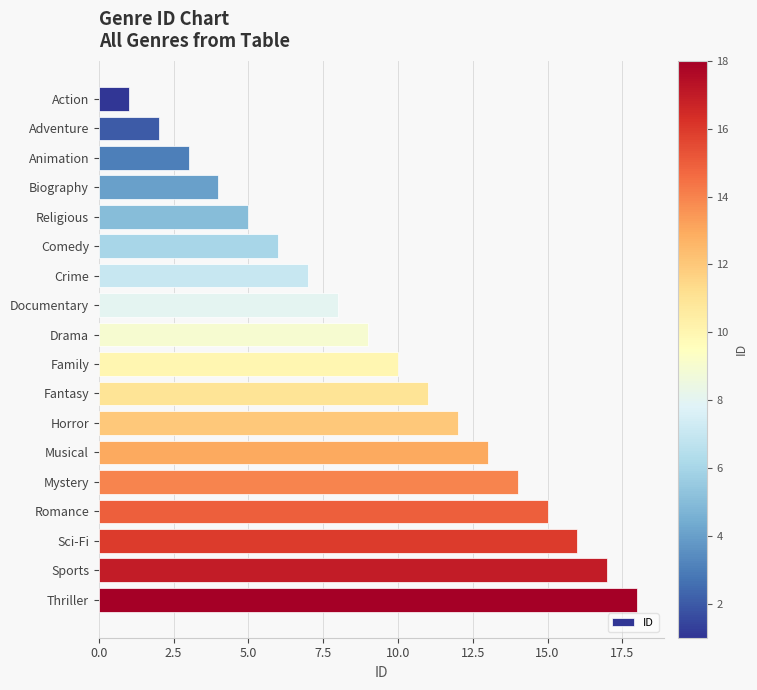

What is the difference between the maximum and second lowest values?

16